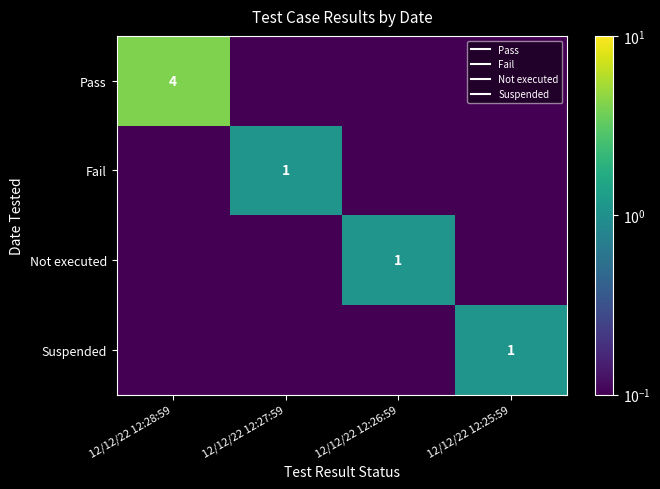

At which category does the chart reach its minimum across all series?

12/12/22 12:27:59